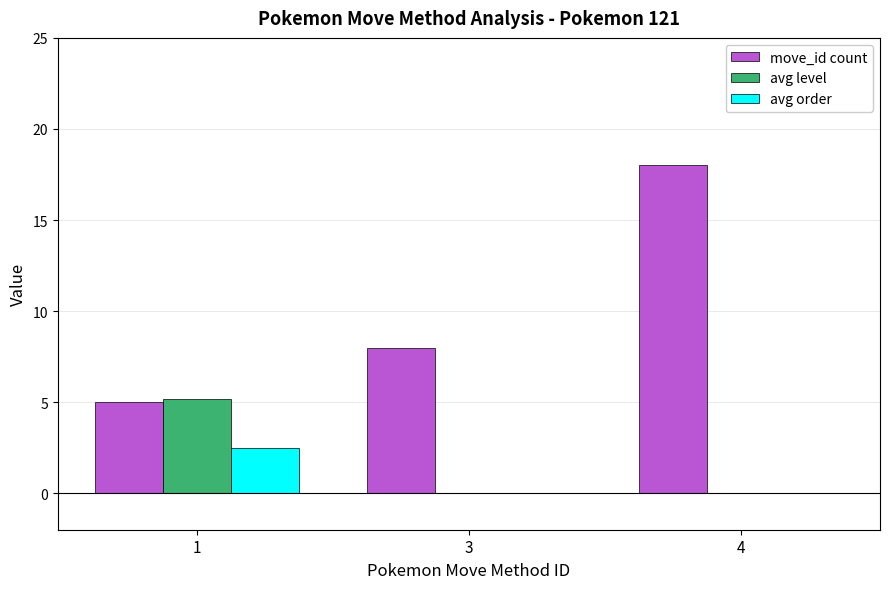

Is it true that avg level equals 5.2 at 1?

True